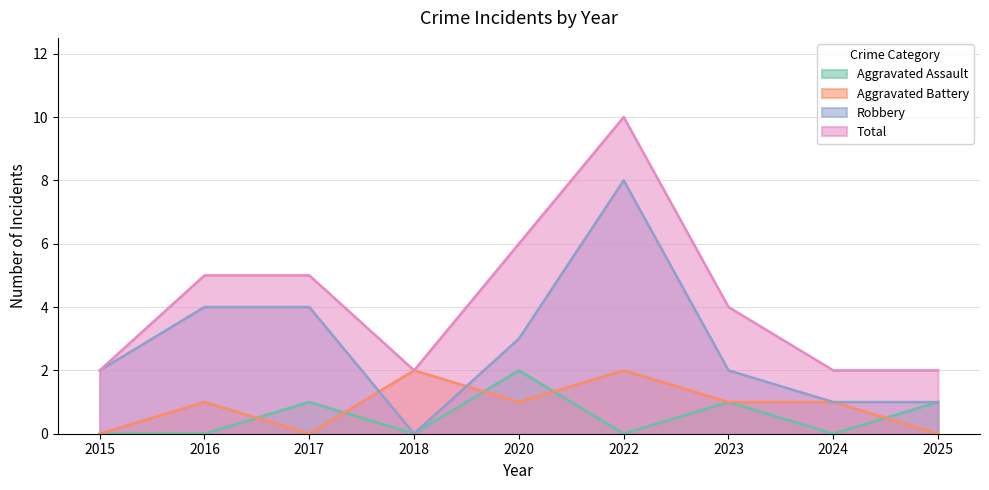

What is the sum of all Total values?

38